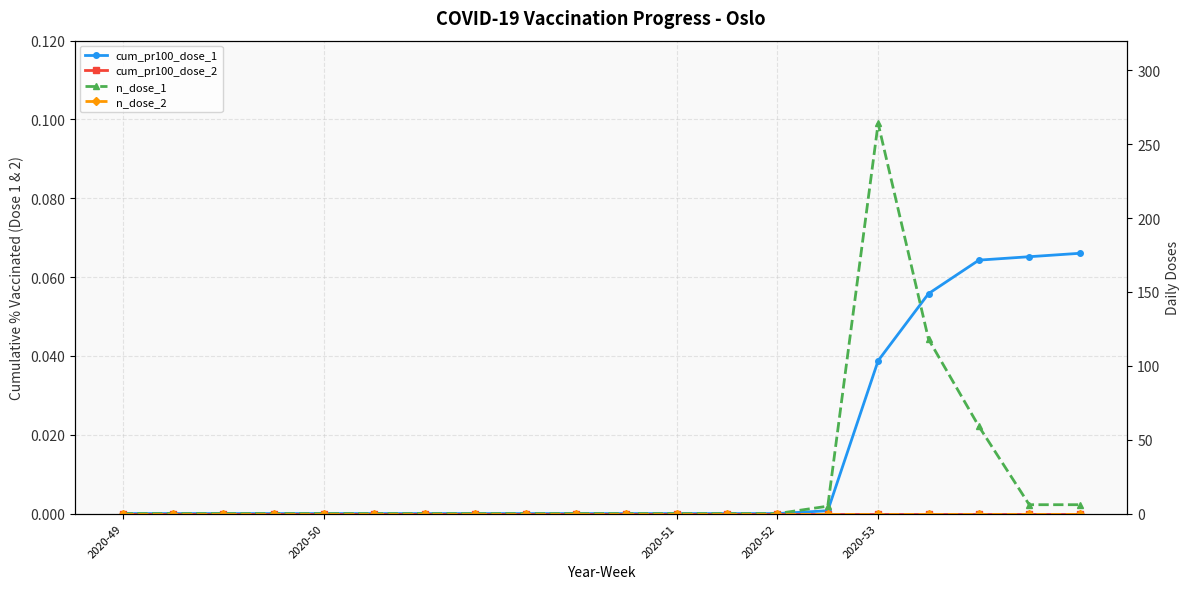

What is the greatest value displayed?

264.0